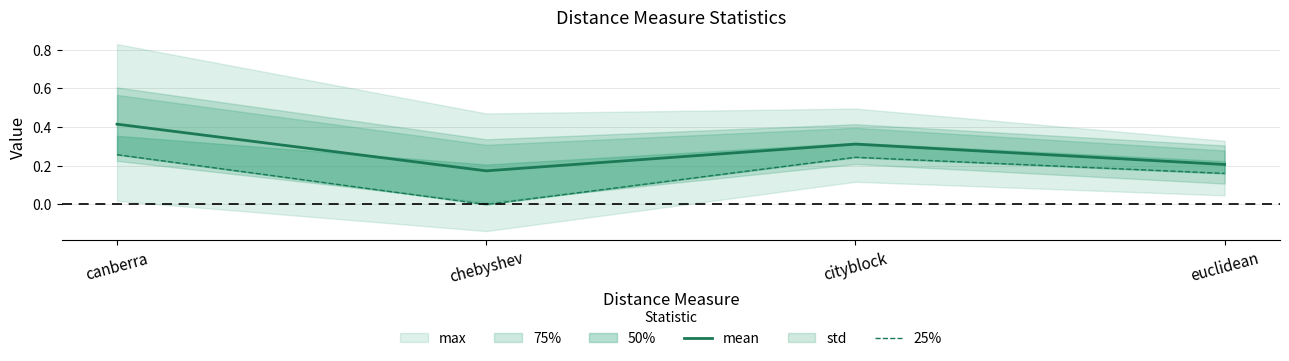

How many lines are shown in the chart?

2